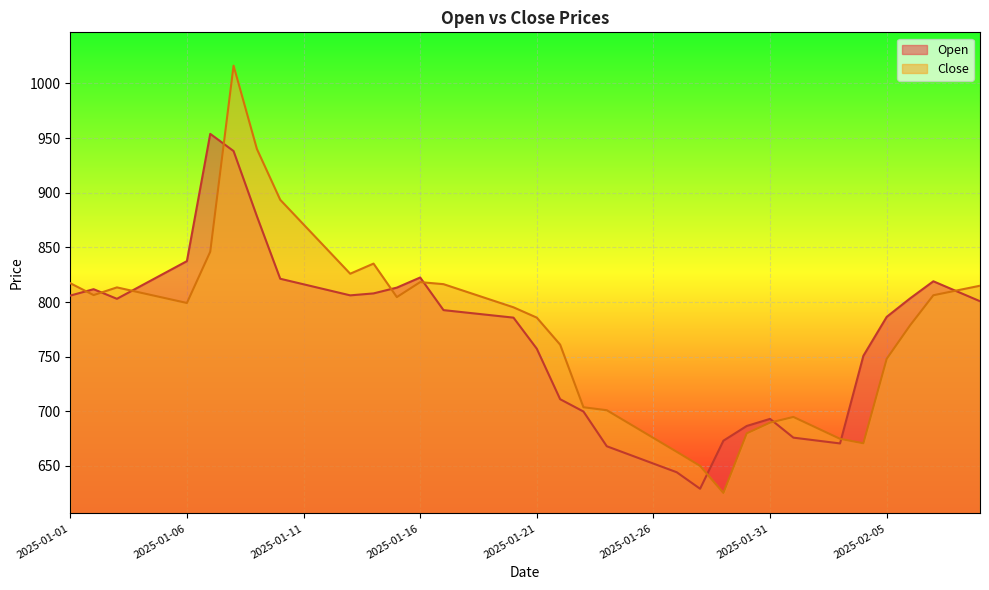

Reading left to right, extract all data points from this chart.

Open: 2025-01-01=805.9	2025-01-02=811.7	2025-01-03=802.9	2025-01-04=814.4	2025-01-05=825.9	2025-01-06=837.4	2025-01-07=953.8	2025-01-08=938.1	2025-01-09=878.5	2025-01-10=821.3	2025-01-11=816.2	2025-01-12=811.2	2025-01-13=806.1	2025-01-14=807.9	2025-01-15=813.2	2025-01-16=822.4	2025-01-17=792.6	2025-01-18=790.3	2025-01-19=788.0	2025-01-20=785.7	2025-01-21=757.3	2025-01-22=711.1	2025-01-23=699.8	2025-01-24=668.1	2025-01-25=660.1	2025-01-26=652.2	2025-01-27=644.3	2025-01-28=629.2	2025-01-29=673.1	2025-01-30=686.6	2025-01-31=693.1	2025-02-01=675.9	2025-02-02=673.3	2025-02-03=670.6	2025-02-04=750.8	2025-02-05=786.4	2025-02-06=803.3	2025-02-07=819.0	2025-02-08=809.8	2025-02-09=800.7
Close: 2025-01-01=817.2	2025-01-02=806.3	2025-01-03=813.4	2025-01-04=808.6	2025-01-05=803.9	2025-01-06=799.1	2025-01-07=846.0	2025-01-08=1016.2	2025-01-09=940.0	2025-01-10=893.5	2025-01-11=871.0	2025-01-12=848.4	2025-01-13=825.9	2025-01-14=835.1	2025-01-15=804.5	2025-01-16=818.2	2025-01-17=816.3	2025-01-18=809.3	2025-01-19=802.2	2025-01-20=795.2	2025-01-21=785.7	2025-01-22=761.0	2025-01-23=703.7	2025-01-24=701.0	2025-01-25=688.3	2025-01-26=675.6	2025-01-27=663.0	2025-01-28=650.1	2025-01-29=625.4	2025-01-30=679.9	2025-01-31=689.7	2025-02-01=694.9	2025-02-02=684.9	2025-02-03=674.8	2025-02-04=670.8	2025-02-05=748.1	2025-02-06=778.6	2025-02-07=806.2	2025-02-08=810.5	2025-02-09=814.9